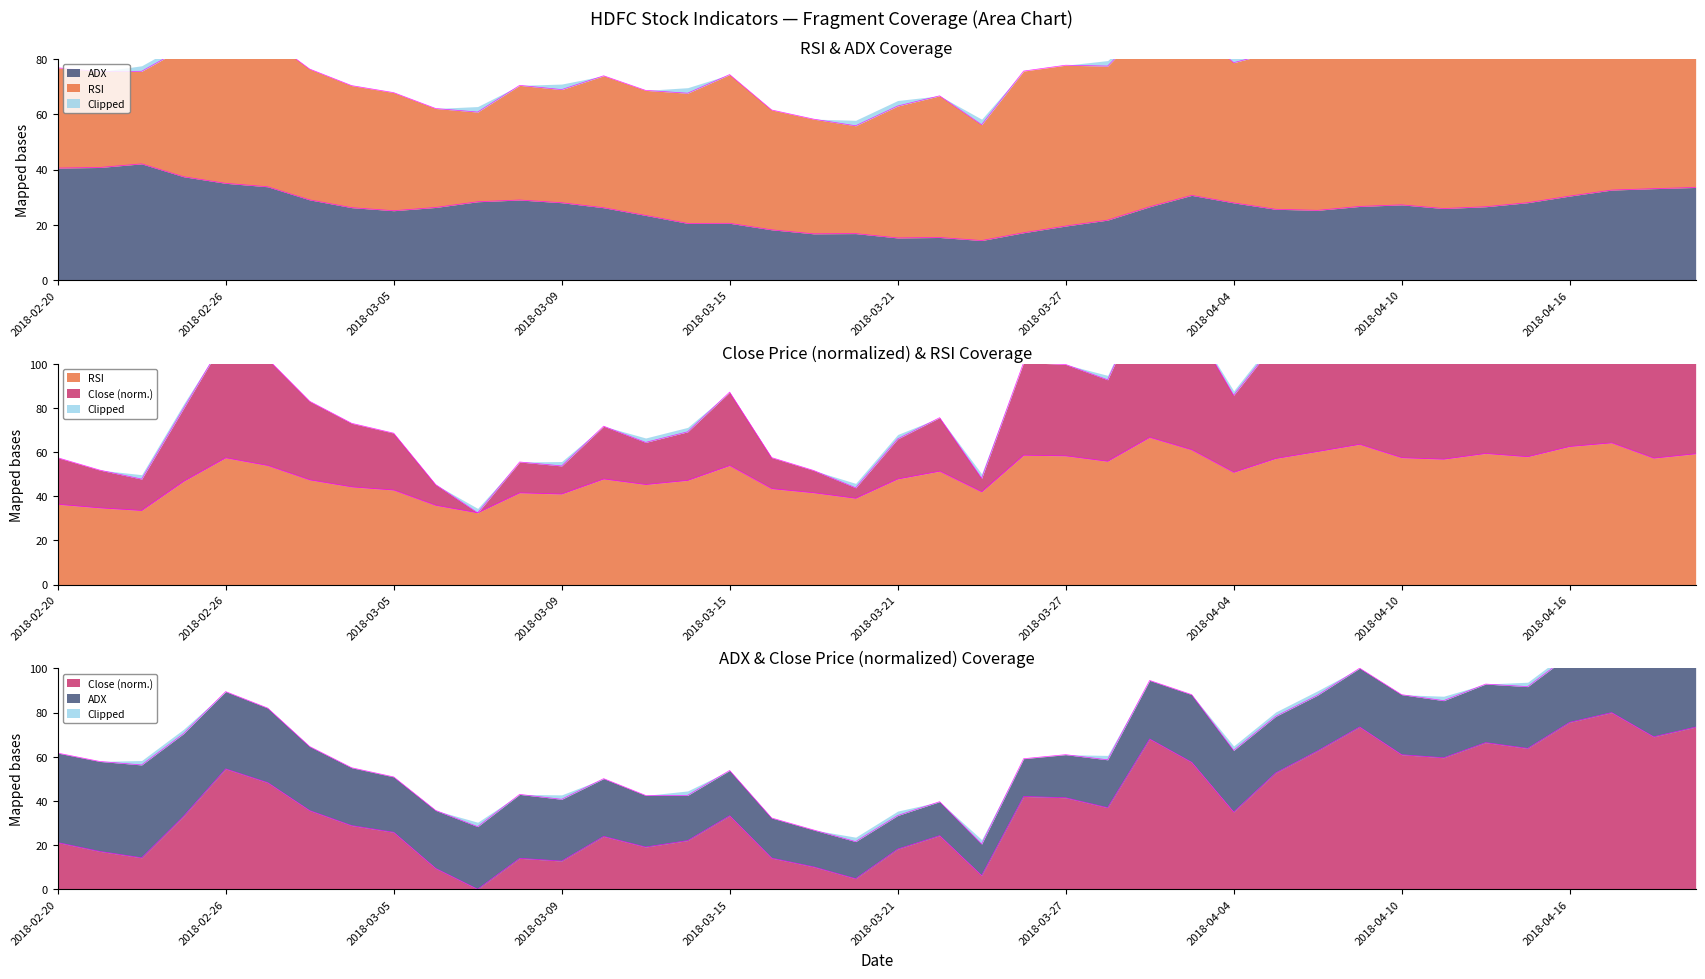

True or false: RSI has a value of 52.9 at 2018-03-07.

False